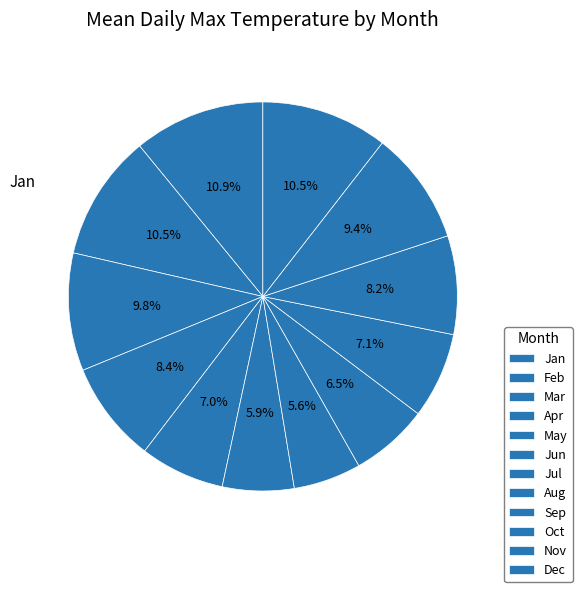

How many segments does this pie chart have?

12